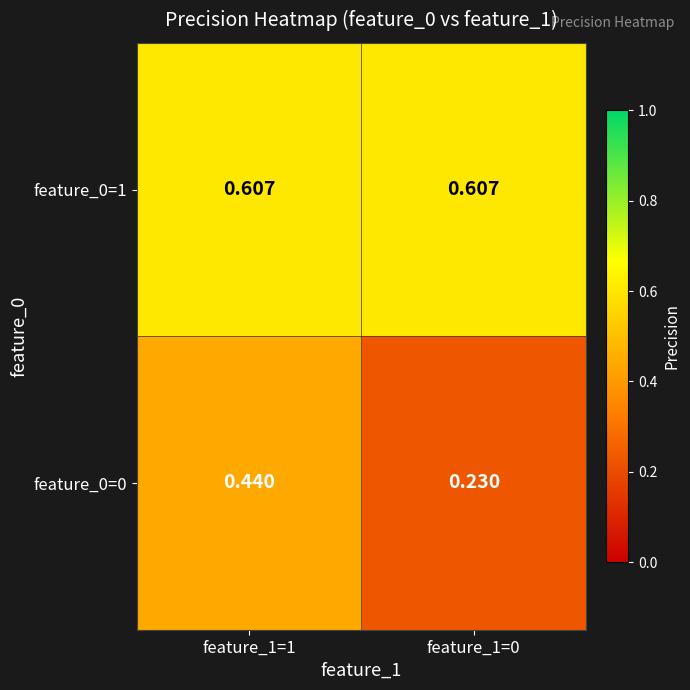

Is the value of feature_0=0 at feature_1=1 greater than the value of feature_0=1 at feature_1=0?

No